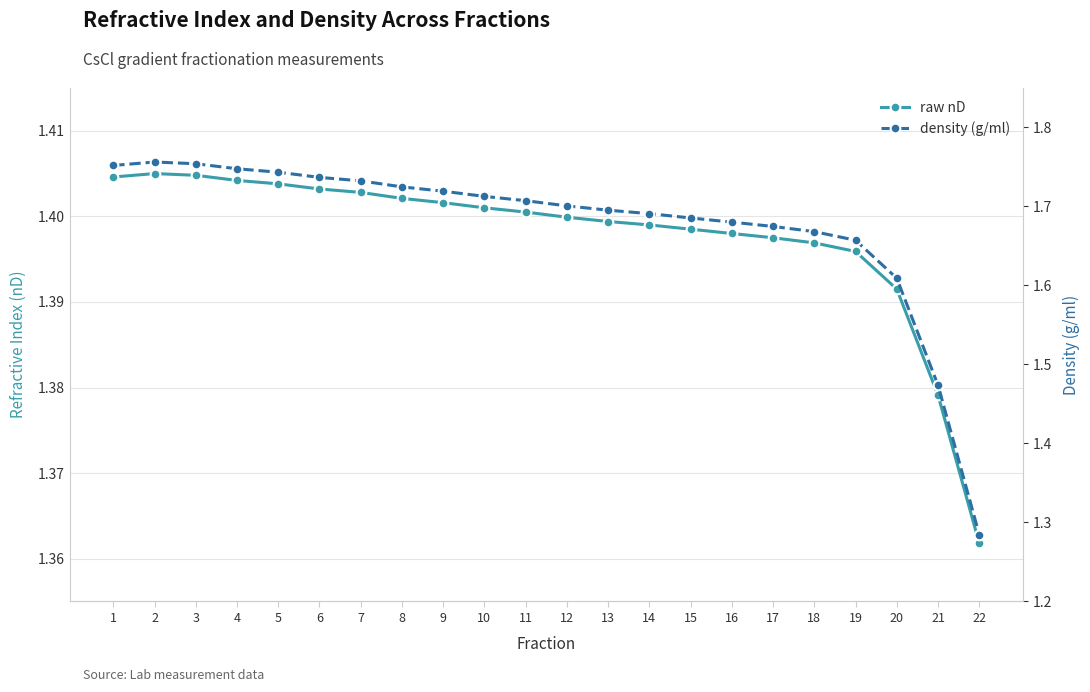

Reading left to right, what are all the values shown in this chart?

raw nD: 1.4	1.4	1.4	1.4	1.4	1.4	1.4	1.4	1.4	1.4	1.4	1.4	1.4	1.4	1.4	1.4	1.4	1.4	1.4	1.4	1.4	1.4
density (g/ml): 1.8	1.8	1.8	1.7	1.7	1.7	1.7	1.7	1.7	1.7	1.7	1.7	1.7	1.7	1.7	1.7	1.7	1.7	1.7	1.6	1.5	1.3